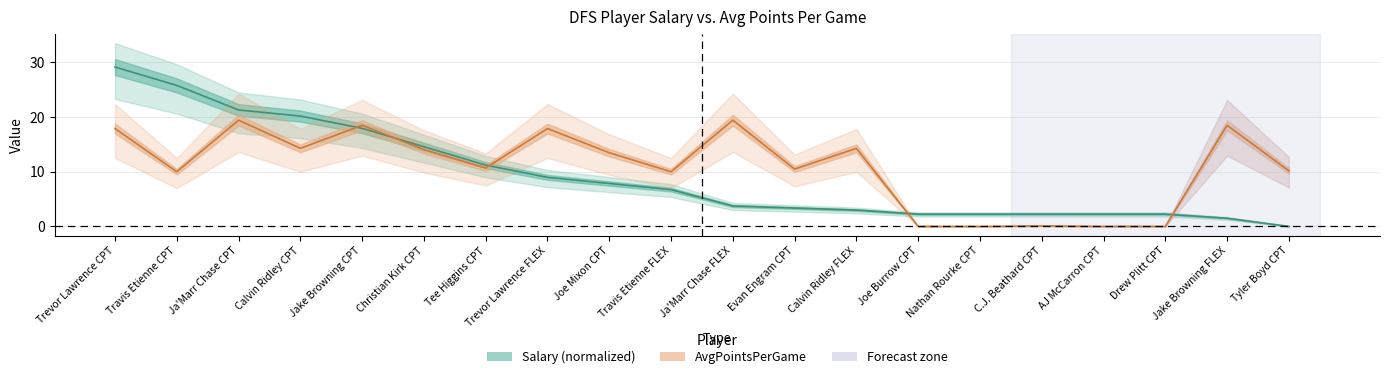

What position from the left is Trevor Lawrence CPT?

1